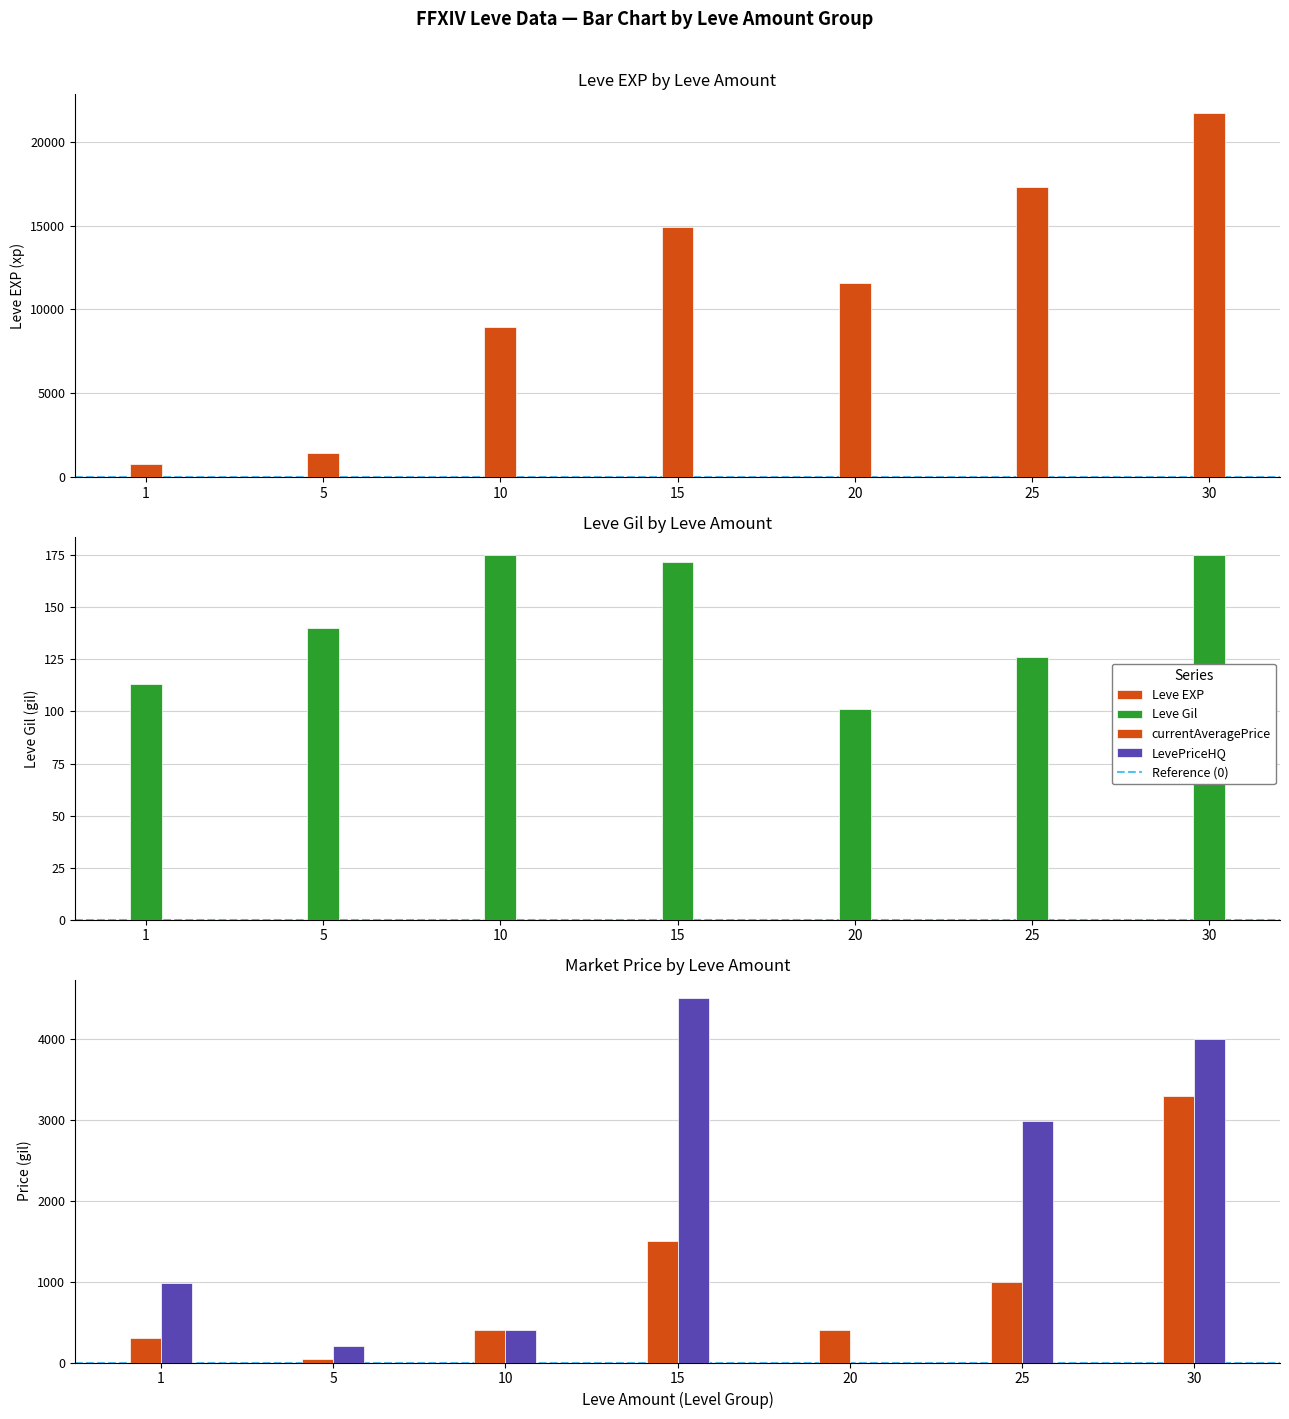

How many bars are there in total?

28